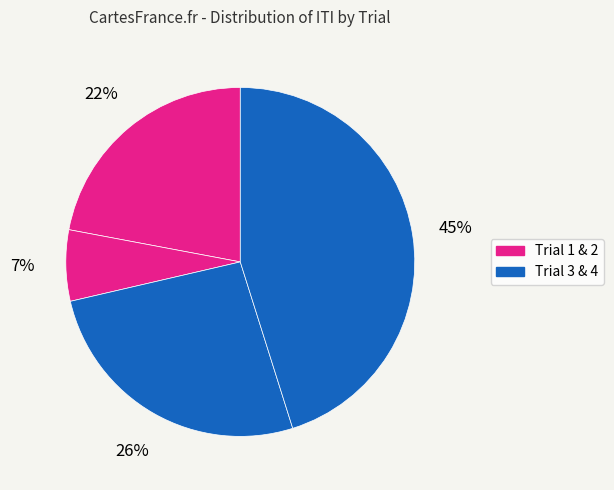

How many segments does this pie chart have?

4